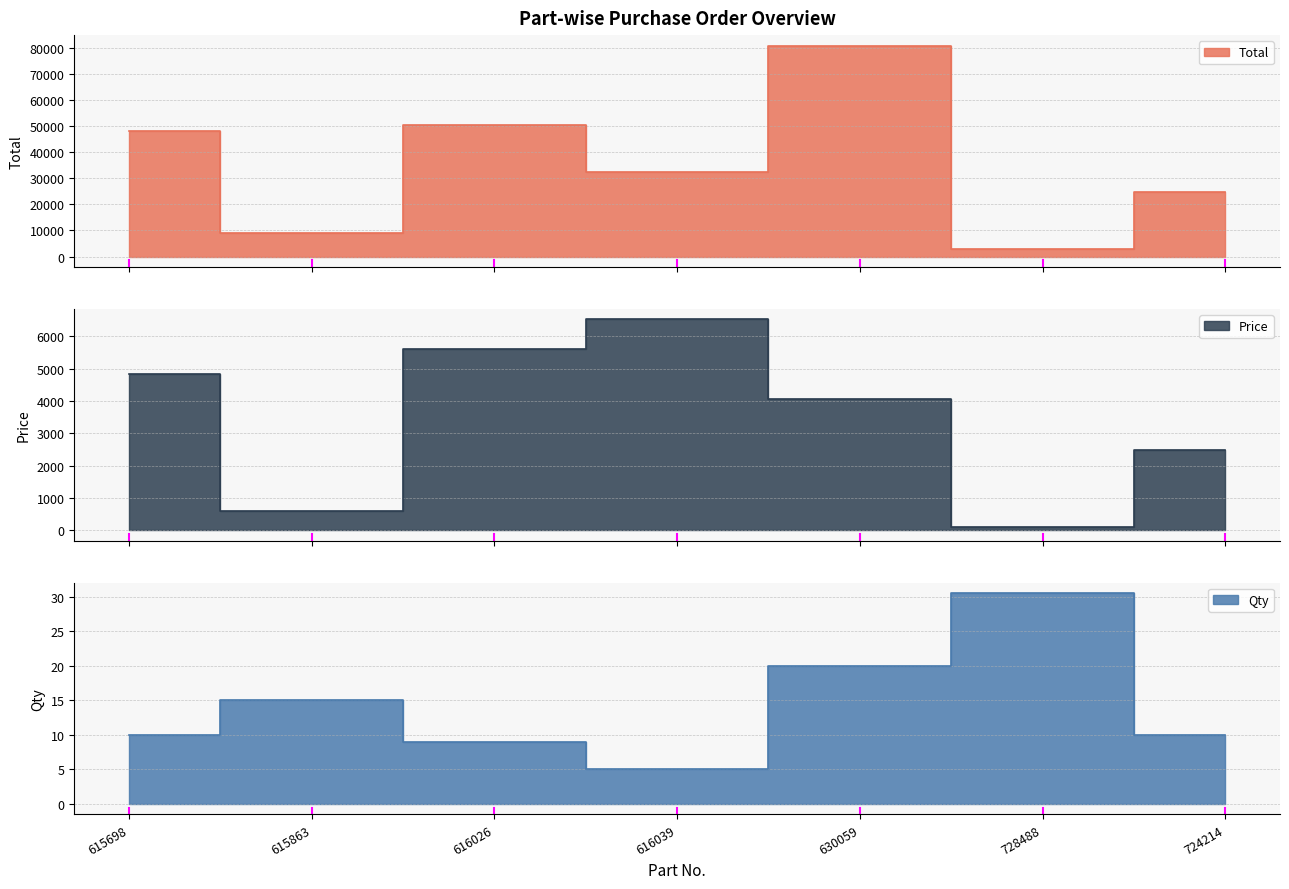

Between 615863 and 616039, which series saw the biggest shift?

Total